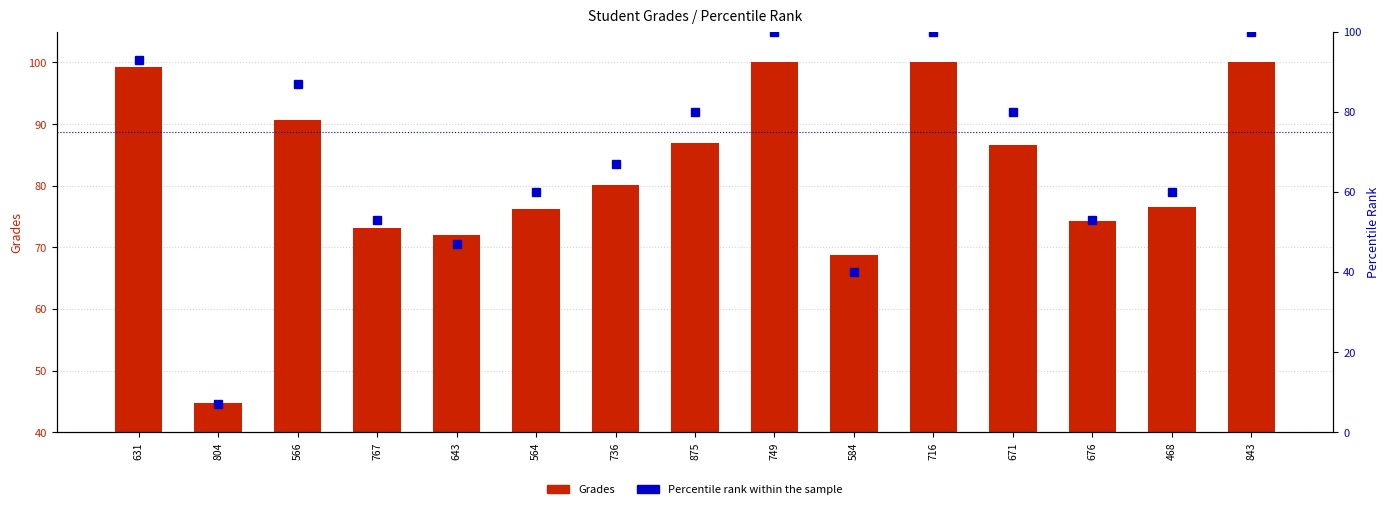

What is the value of the Percentile rank within the sample bar at the 8th from the left?

80.0